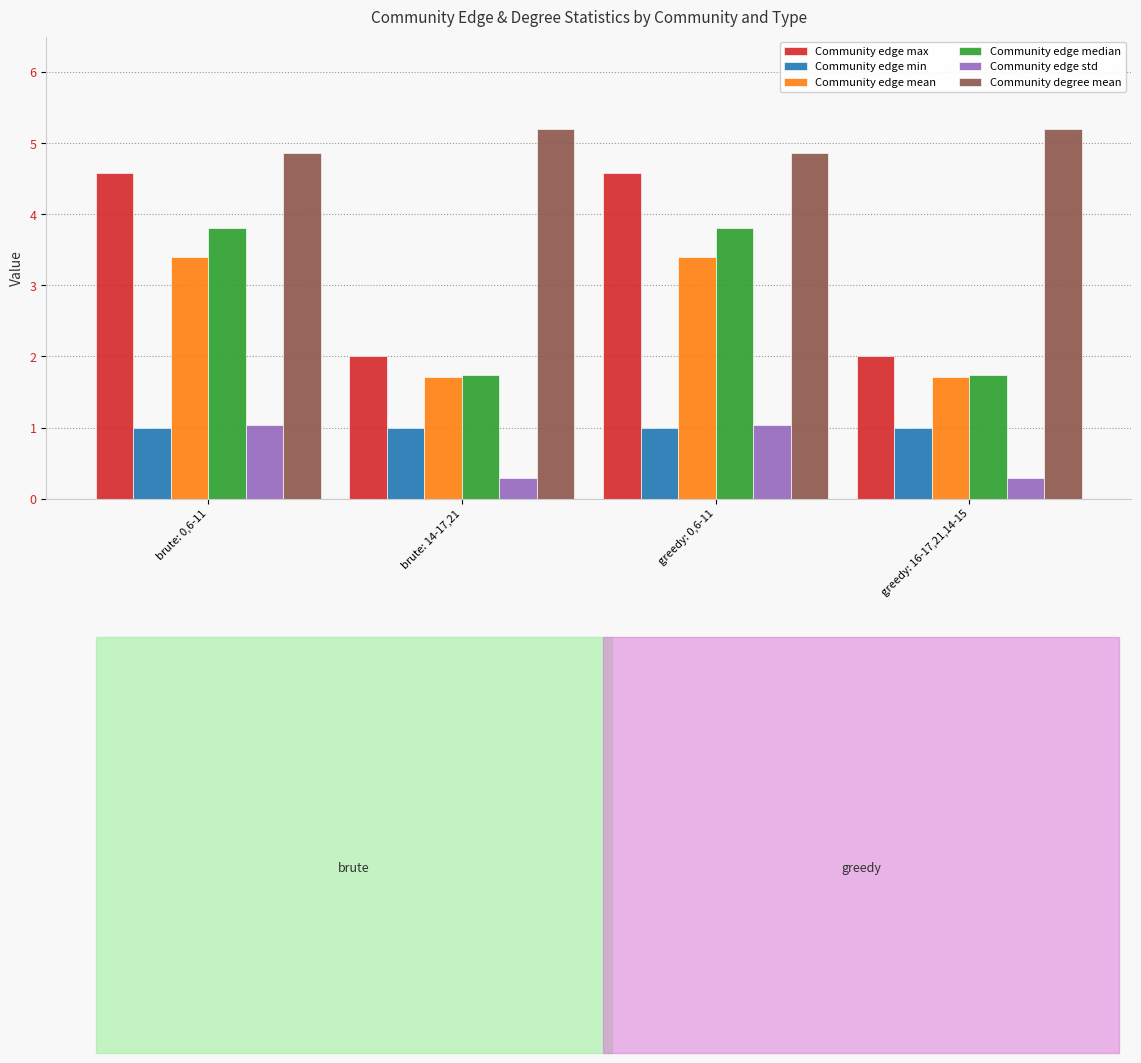

What is the minimum value shown in the chart?

0.3